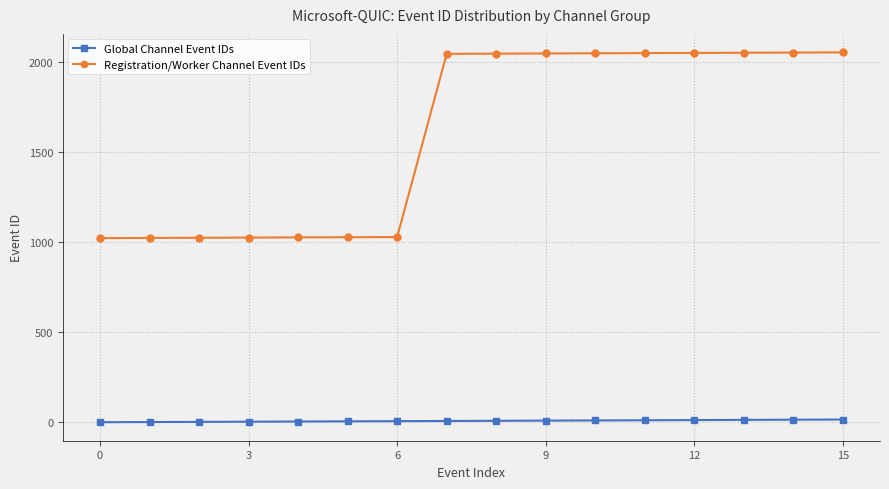

Which series has the widest spread of values?

Registration/Worker Channel Event IDs